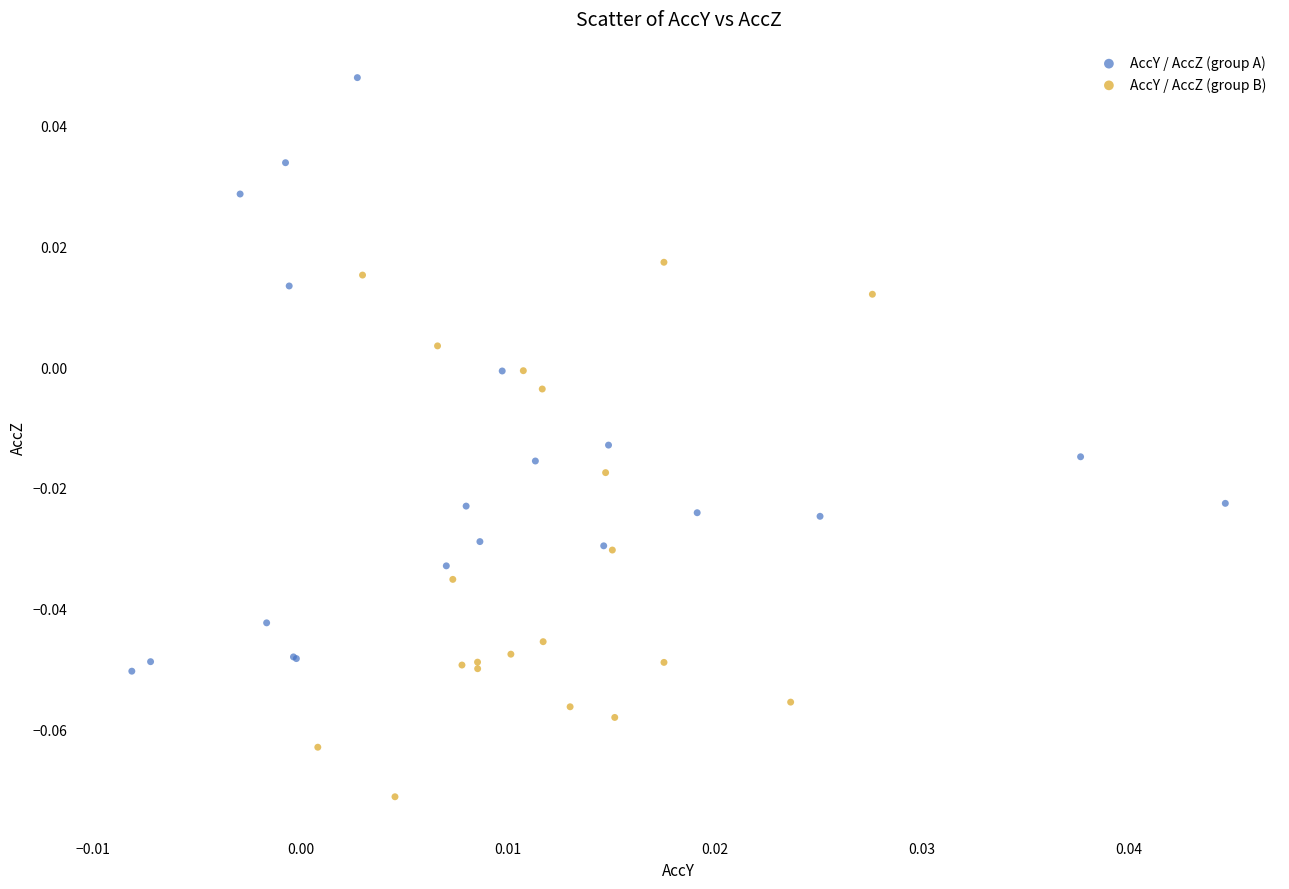

Which series reaches the maximum Y coordinate?

AccY / AccZ (group A)